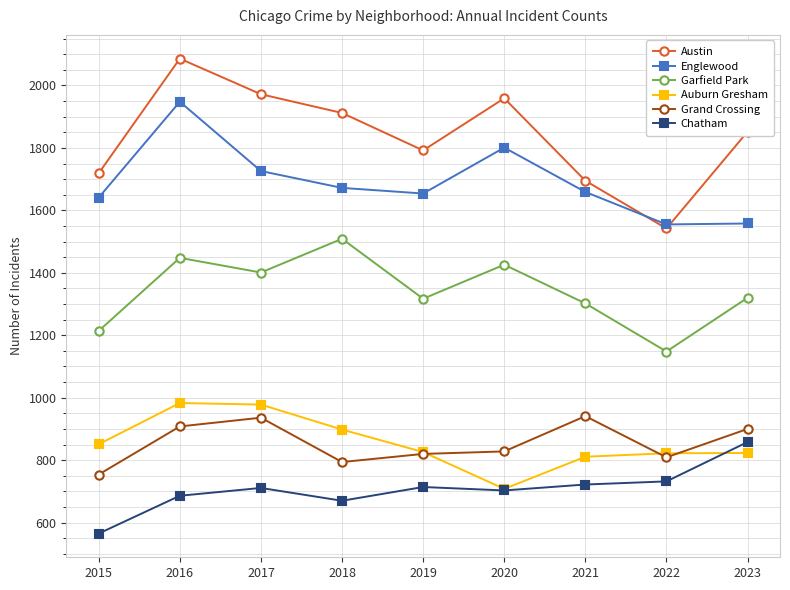

True or false: Austin and Grand Crossing cross at least once.

False